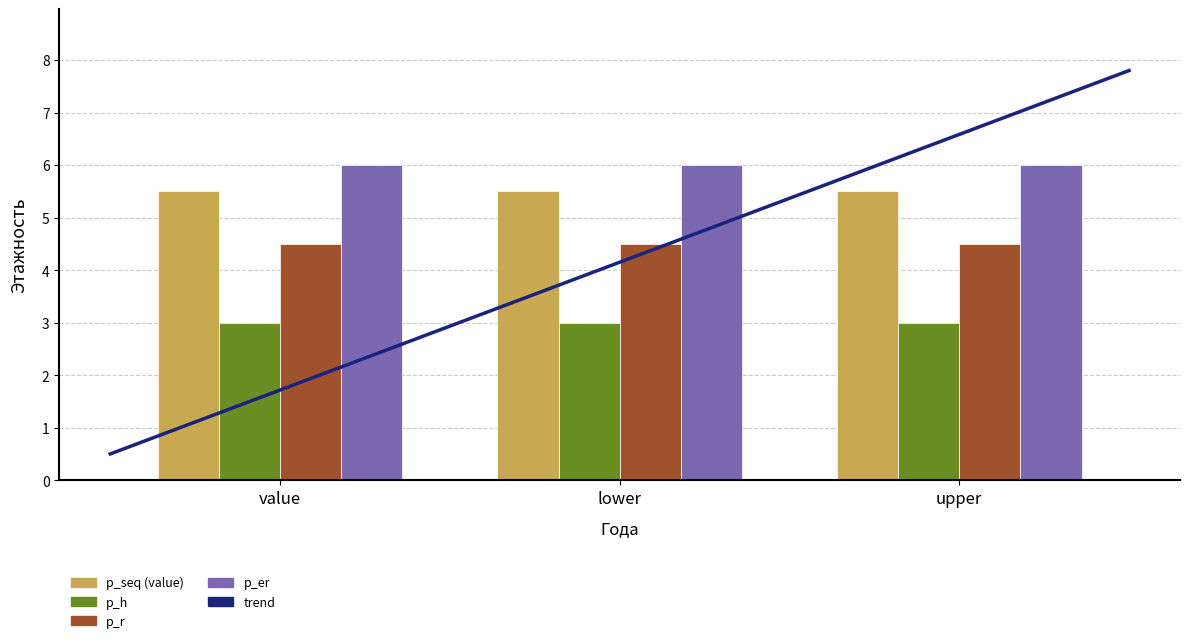

What is the total value across all series at lower?

19.0